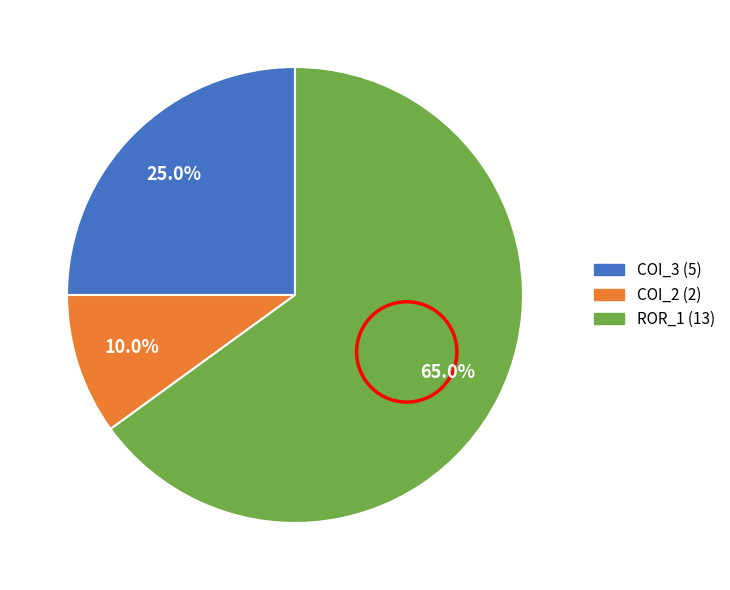

Does any single category account for the majority?

Yes